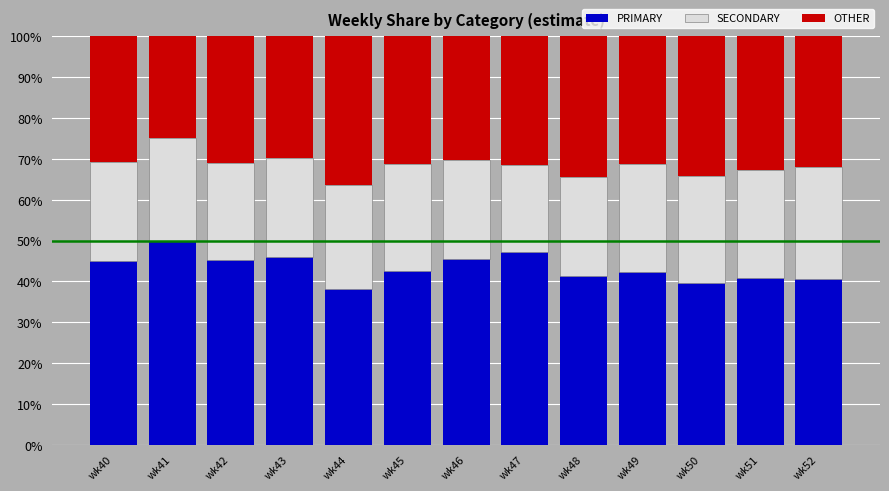

How many series are shown in this chart?

3